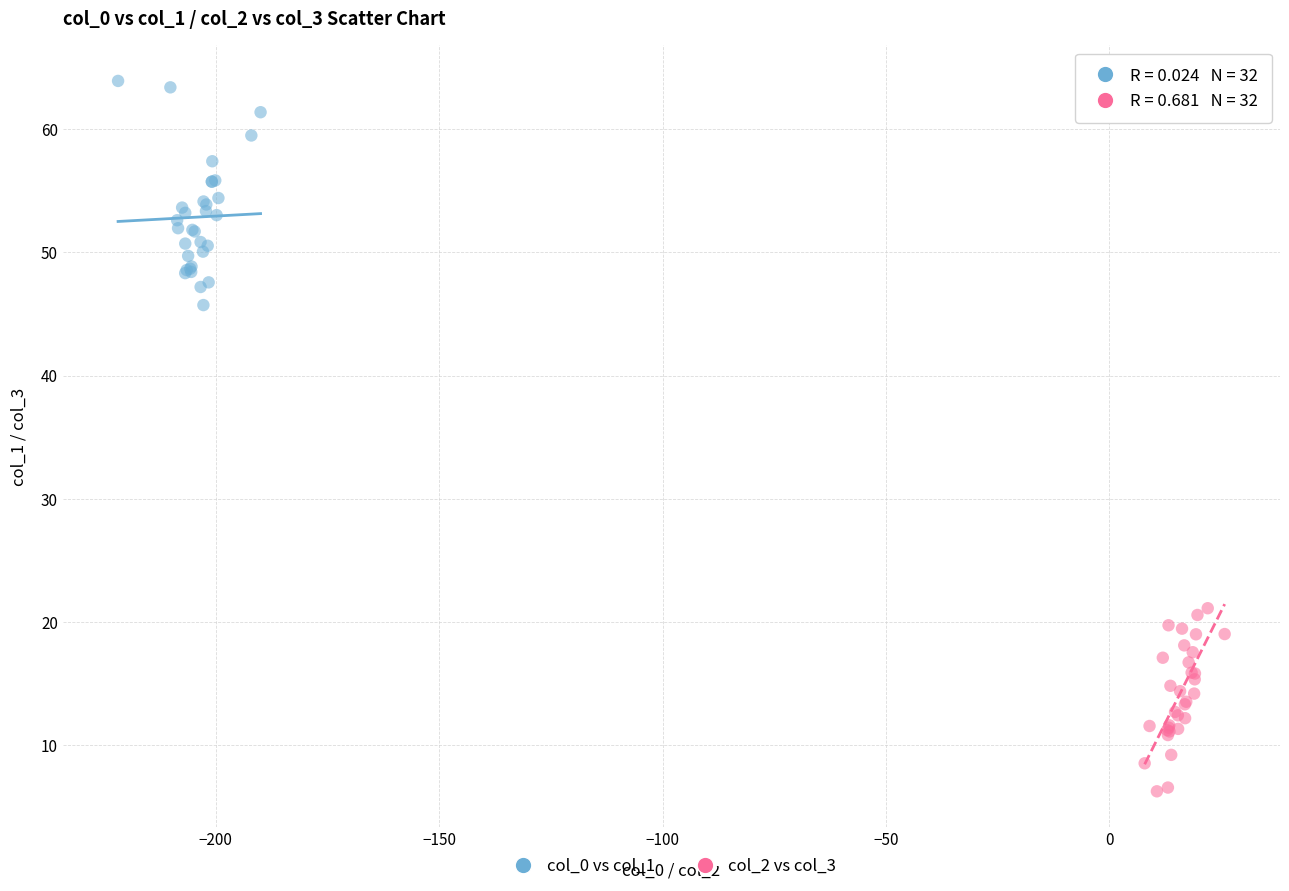

Which series has the largest Y range (max minus min)?

col_0 vs col_1